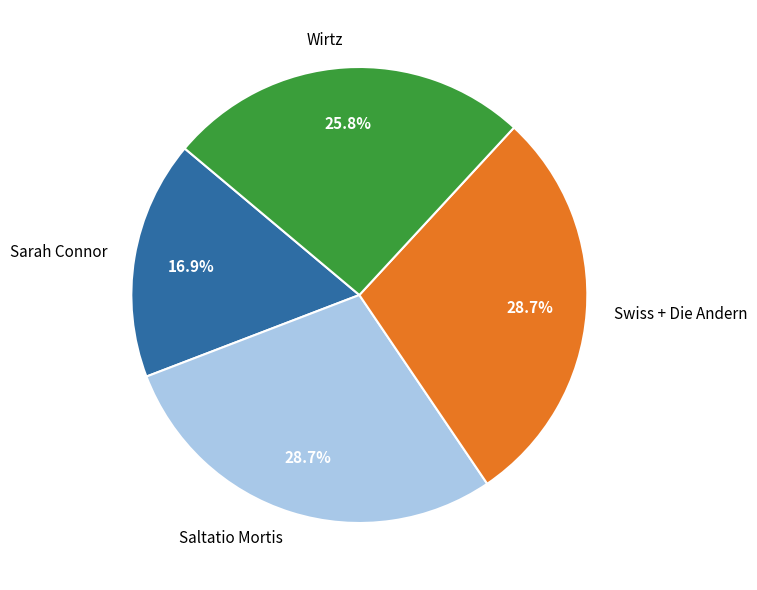

To the nearest percent, what is the average slice percentage?

25%